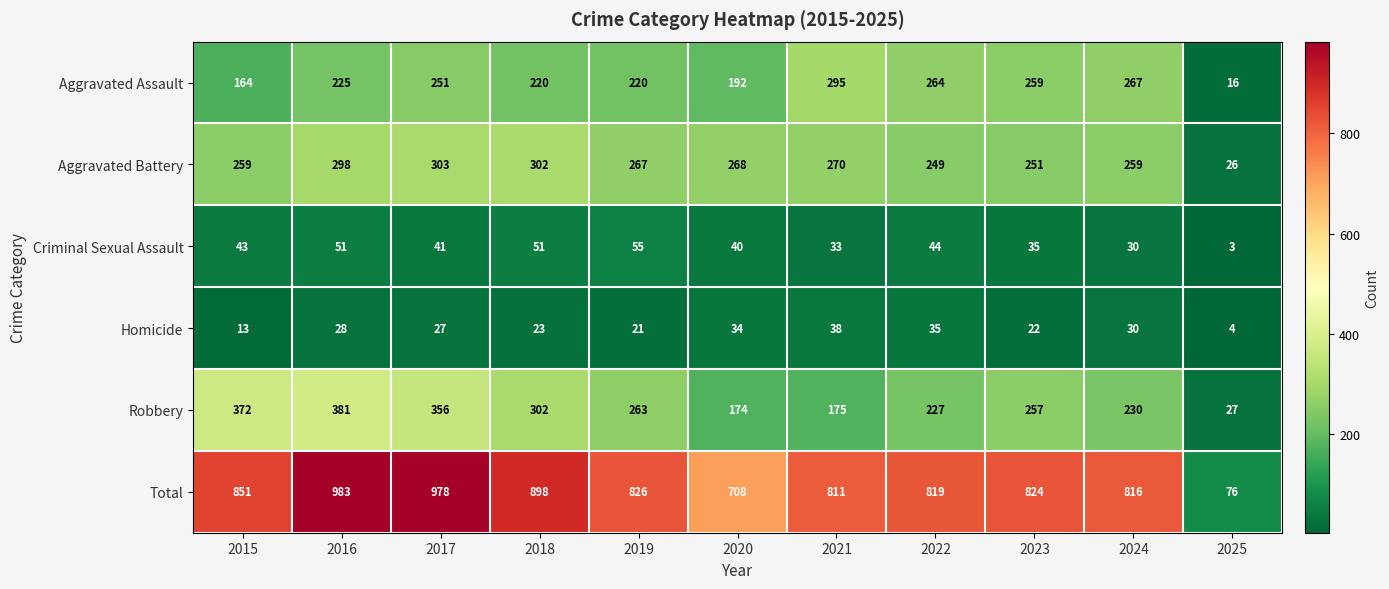

At which category does the chart reach its peak across all series?

2016